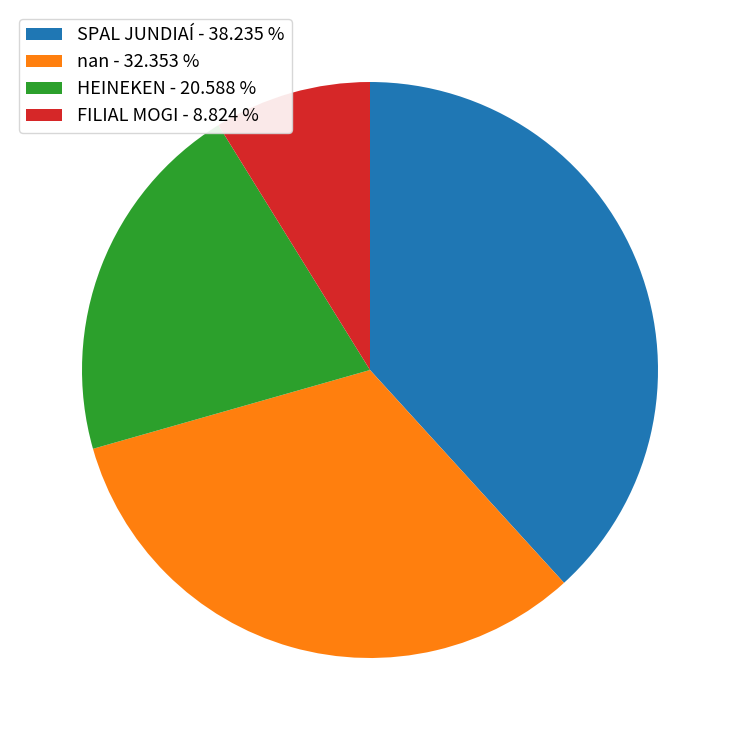

Is there any slice that represents more than half of the pie?

No